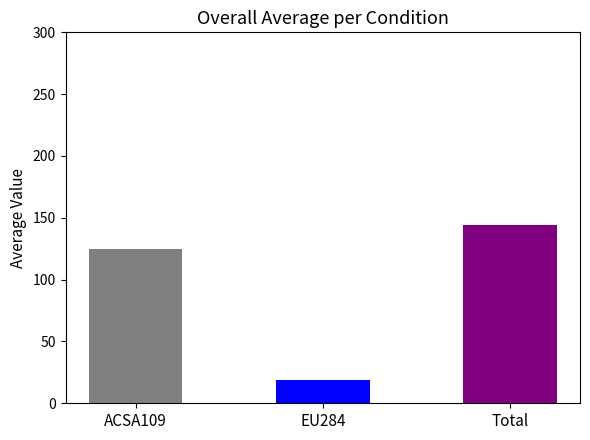

Are the bars horizontal?

No